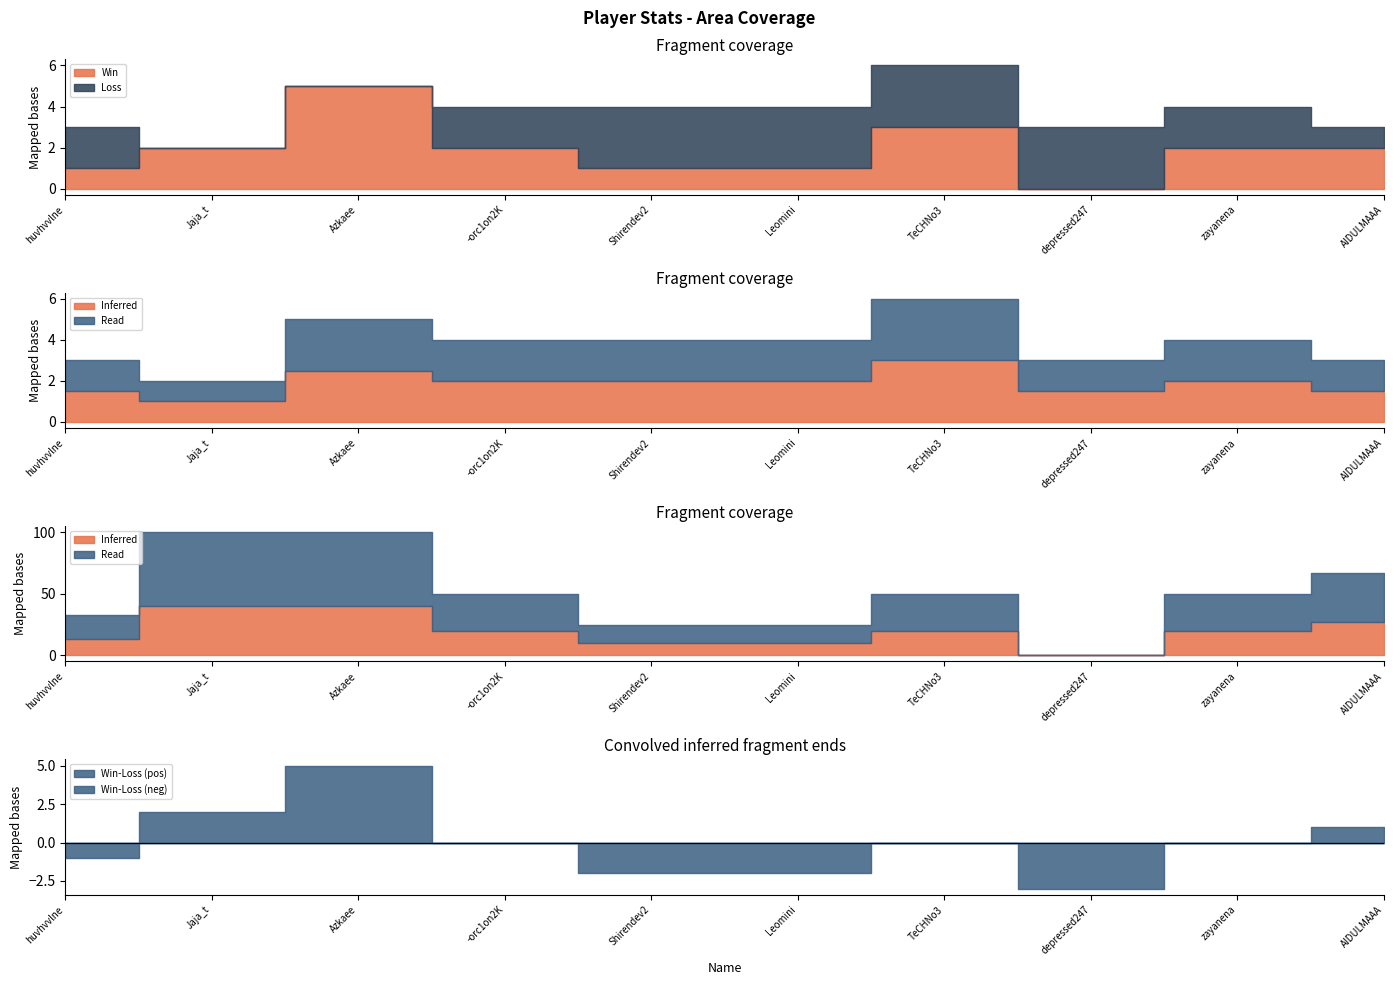

What is the total value across all series at depressed247?

6